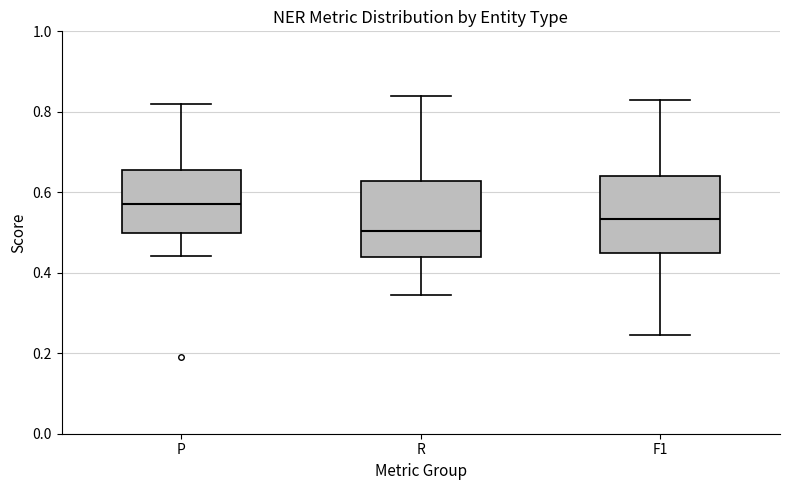

Reading left to right, read every box against the y-axis: the position of its median line, the range the box covers, and the ends of its whiskers. The values are not printed on the chart, so give them approximately, as read against the axis.

P: median 0.58, box 0.50 to 0.66, whiskers 0.44 to 0.82
R: median 0.50, box 0.44 to 0.62, whiskers 0.34 to 0.84
F1: median 0.54, box 0.44 to 0.64, whiskers 0.24 to 0.82